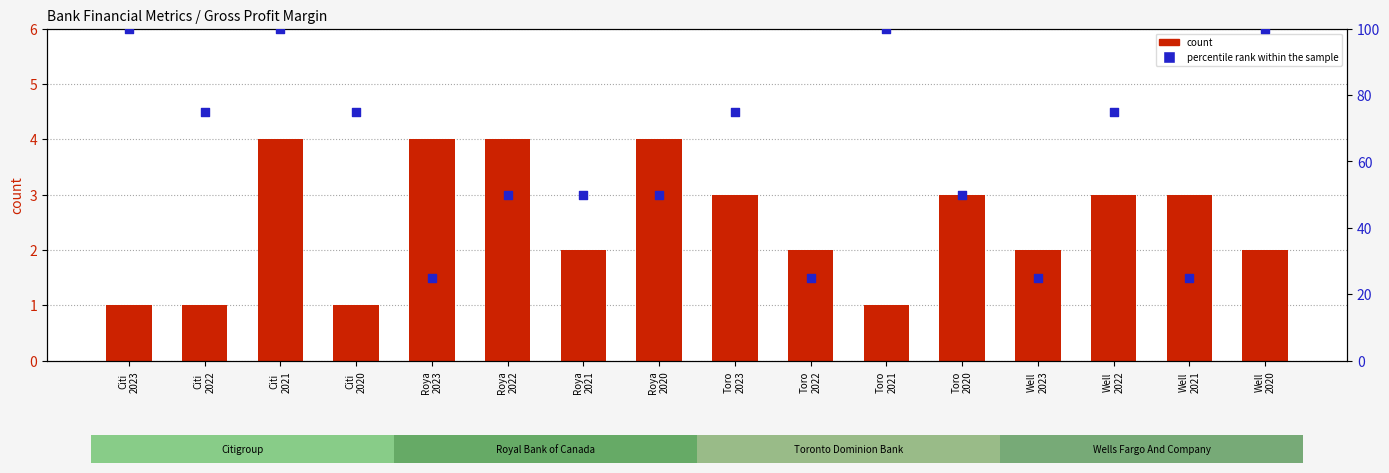

What is the total value across all series at Toro
2021?

101